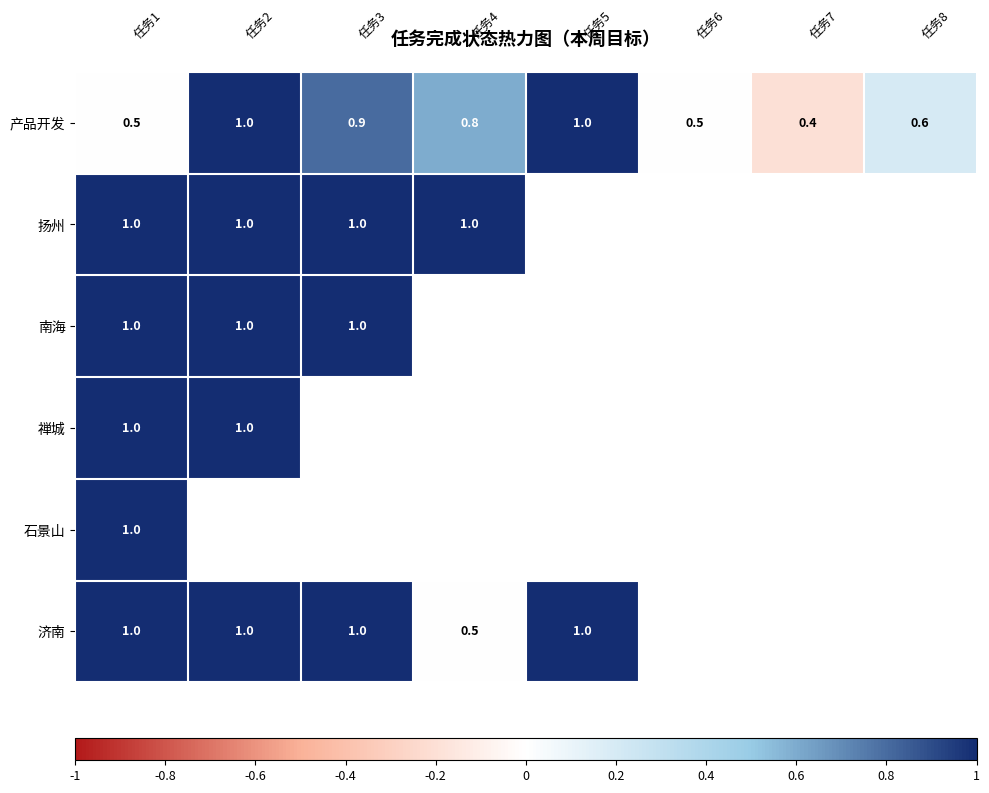

What is the greatest value displayed?

1.0